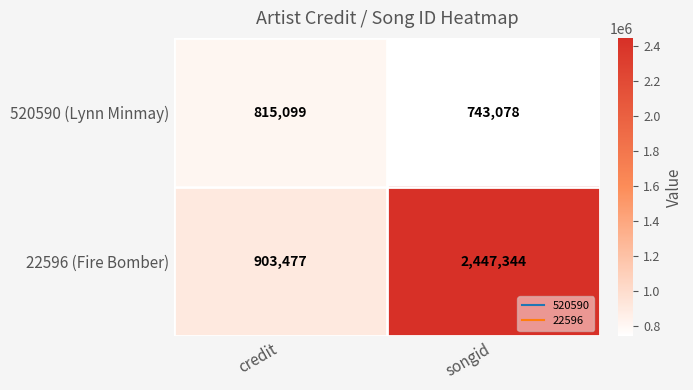

What is the sum of all 520590 (Lynn Minmay) values?

1558177